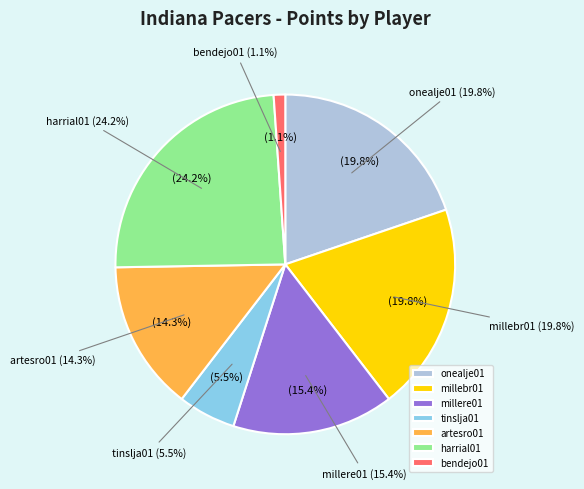

Is the sum of millebr01 and mercero01 greater than half?

No